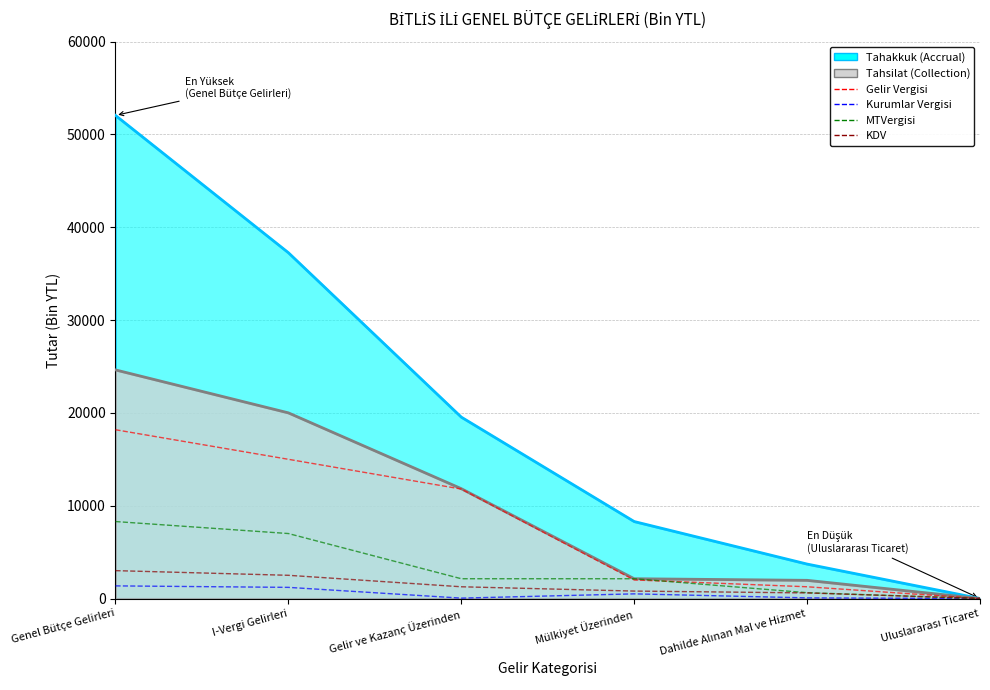

How many categories are shown in the chart?

6